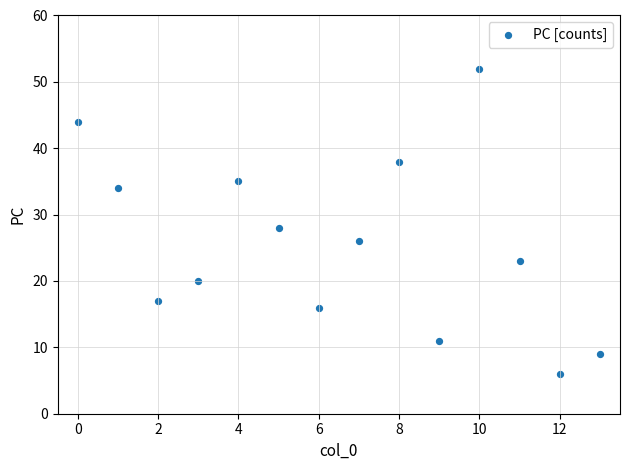

What Y value in the scatter plot is closest to 29?

28